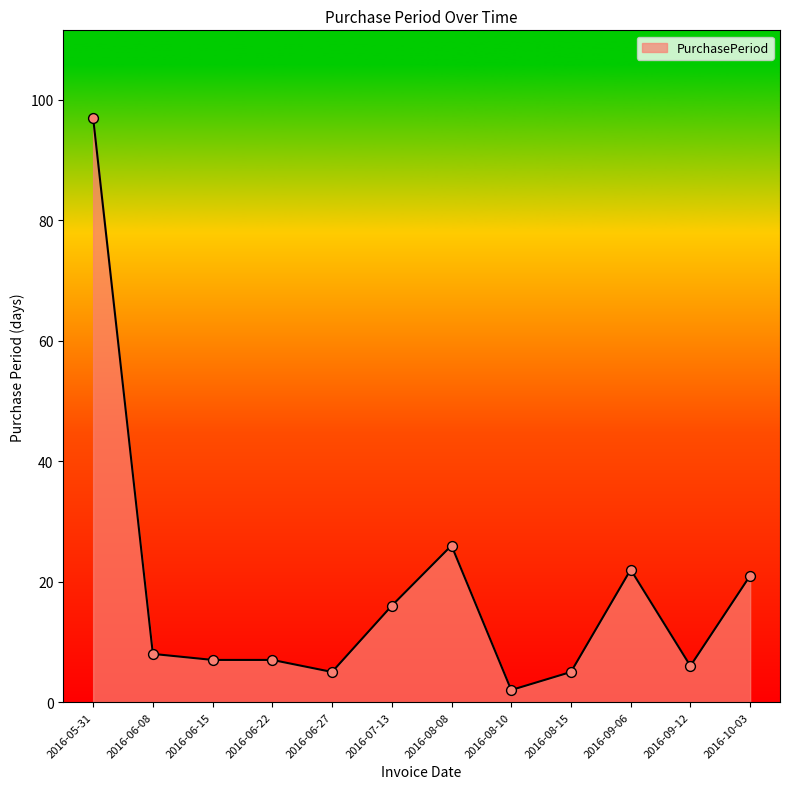

Which has a higher value, 2016-05-31 or 2016-06-08?

2016-05-31